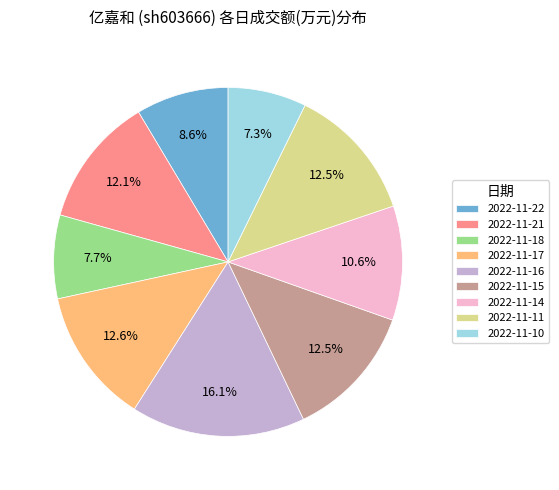

Count the number of slices in the pie.

9